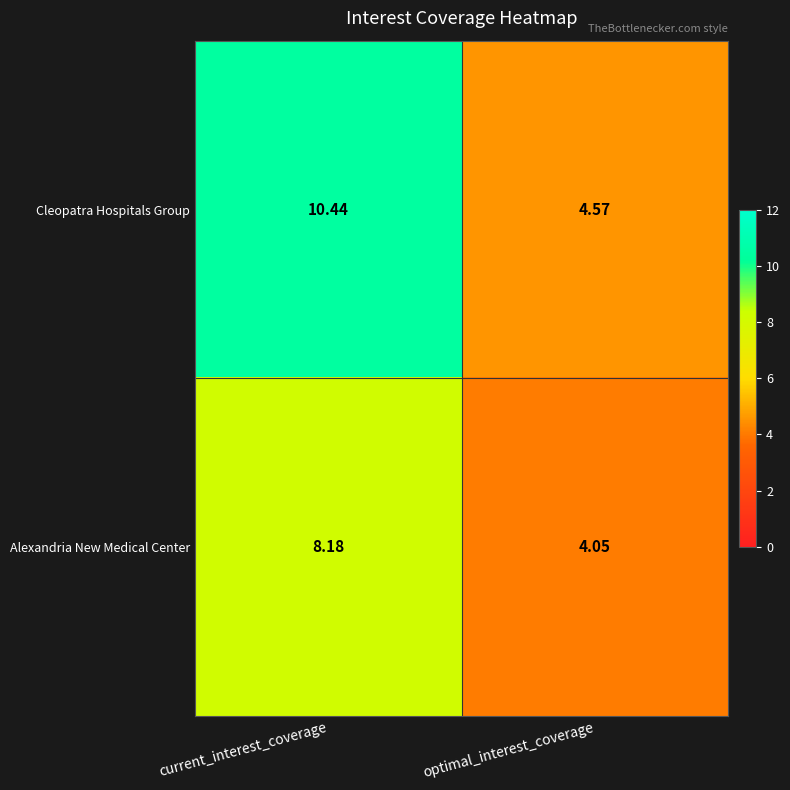

Where does the Alexandria New Medical Center series first go above 8?

current_interest_coverage